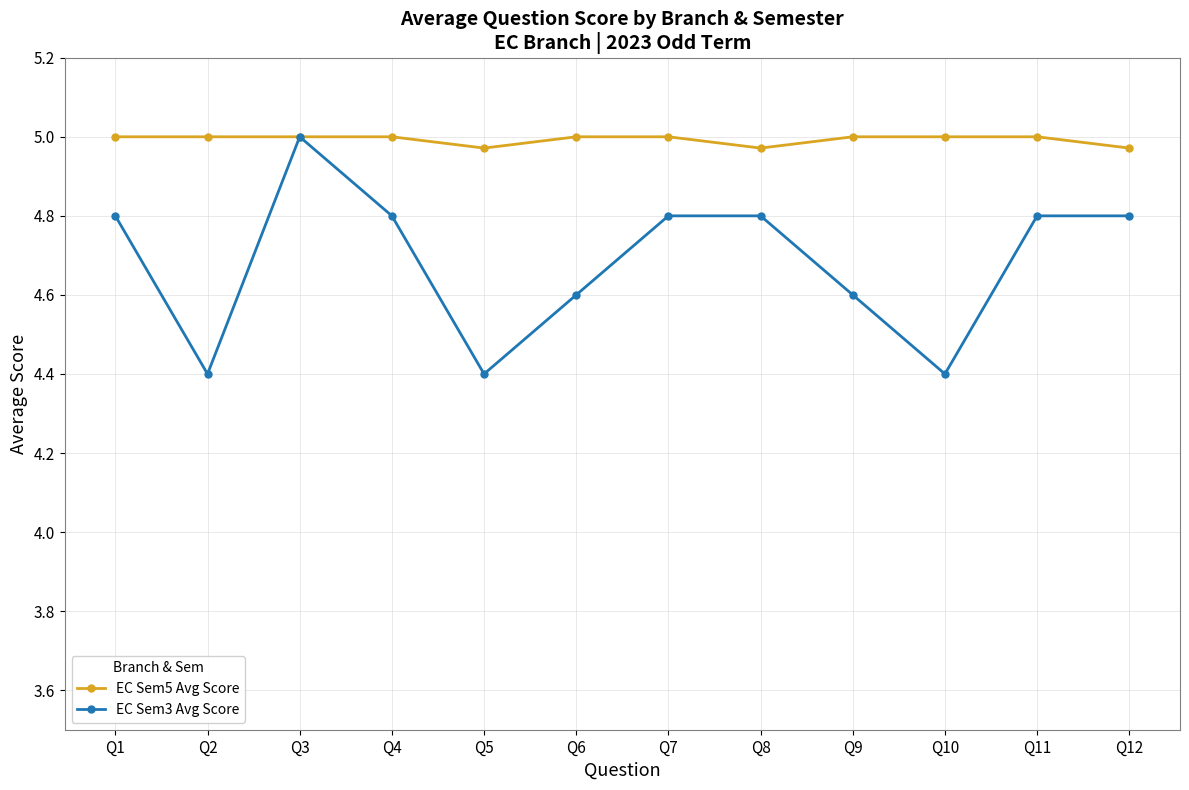

What is the value of the EC Sem3 Avg Score point at the 10th from the left?

4.4